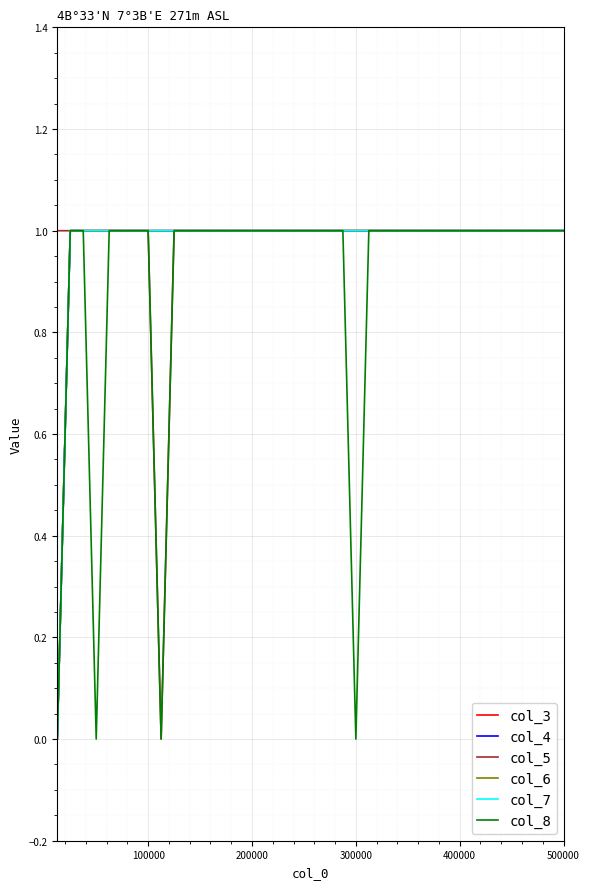

Does the chart display data point markers on the line(s)?

No